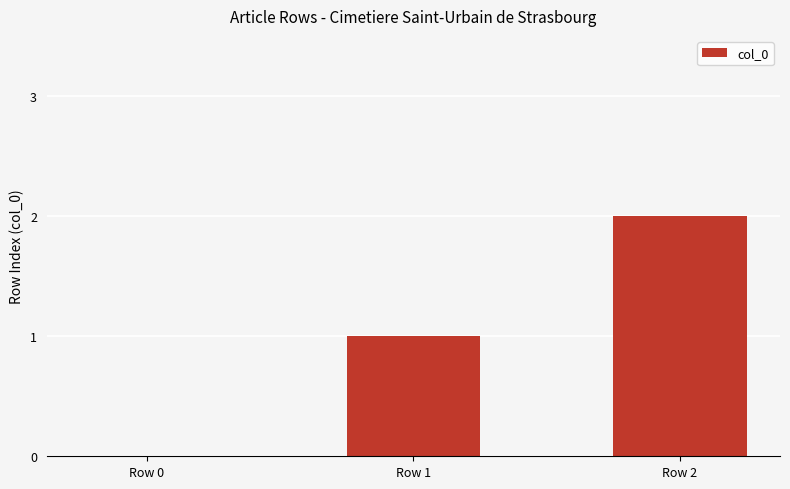

True or false: the data shows 1 at Row 1.

True